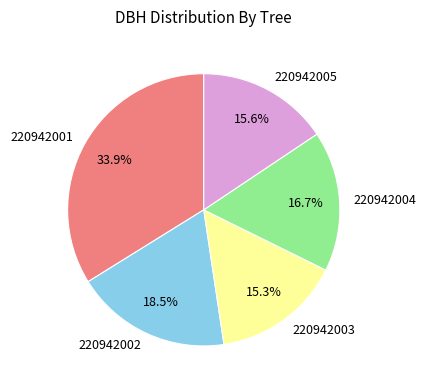

To the nearest percent, what is the difference between the 220942002 and 220942004 slice percentages?

2%